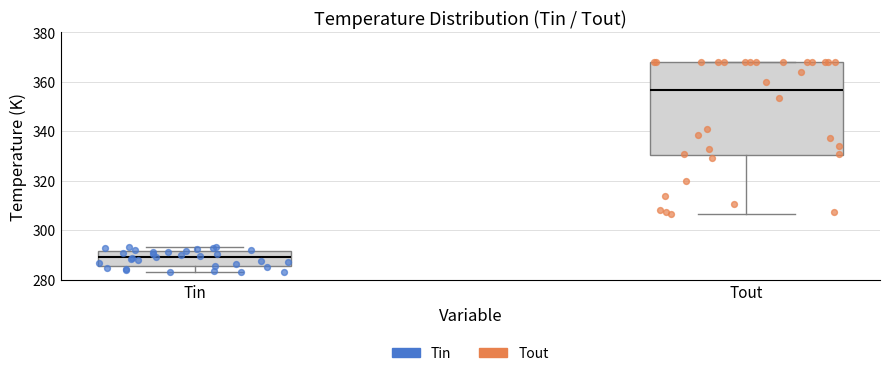

Which box has the highest median line?

Tout